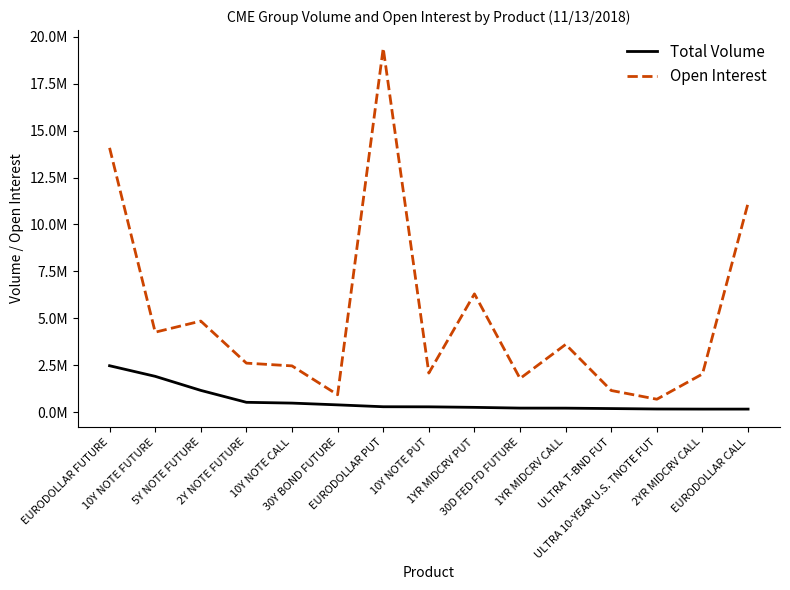

True or false: Total Volume and Open Interest cross at least once.

False